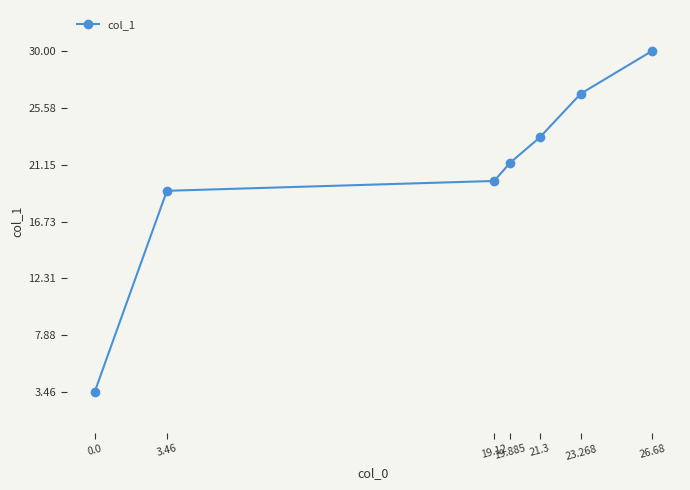

Reading left to right, transcribe all the data shown in this chart.

3.5	19.1	19.9	21.3	23.3	26.7	30.0